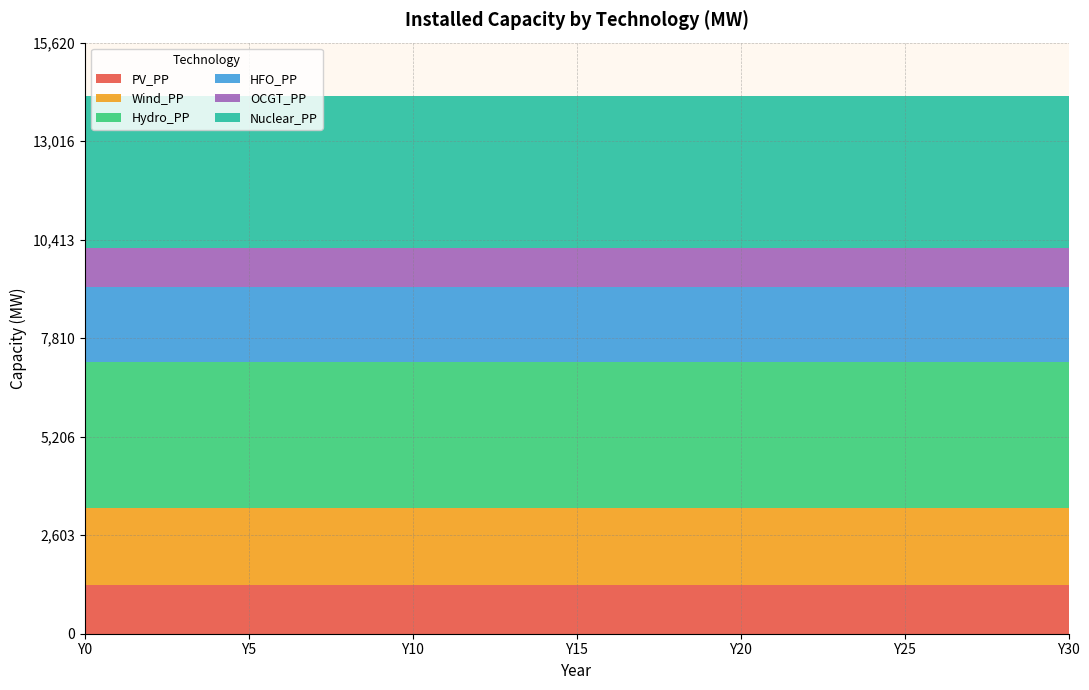

The HFO_PP series shows 1990 at Y21. True or false?

True